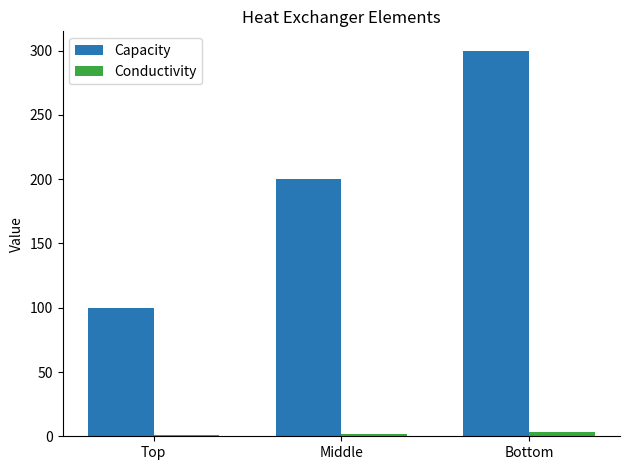

At which category is the sum across all series the highest?

Bottom